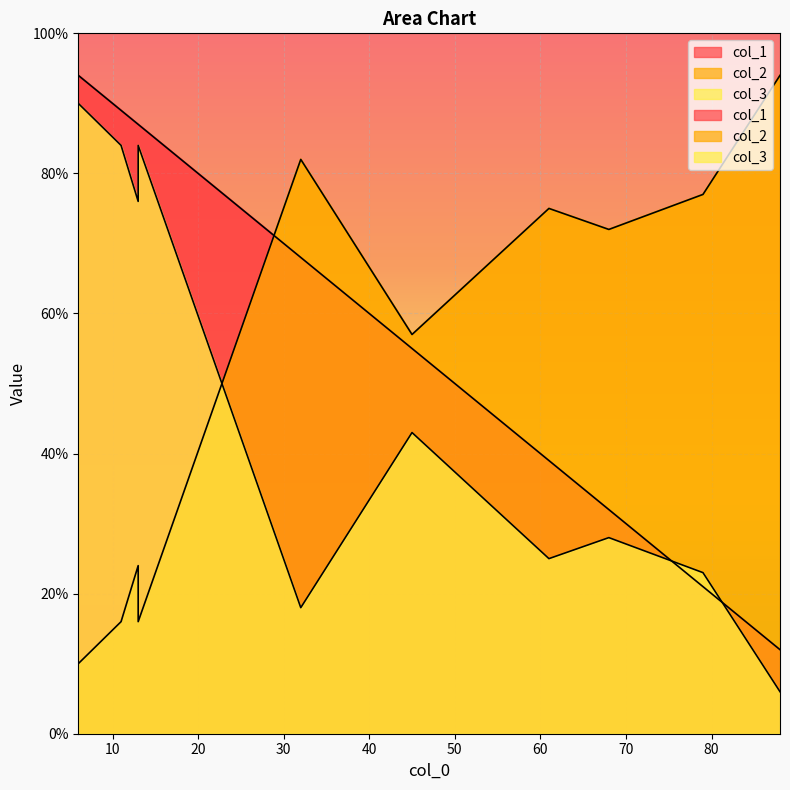

How many intersections are there between col_2 and col_3?

3